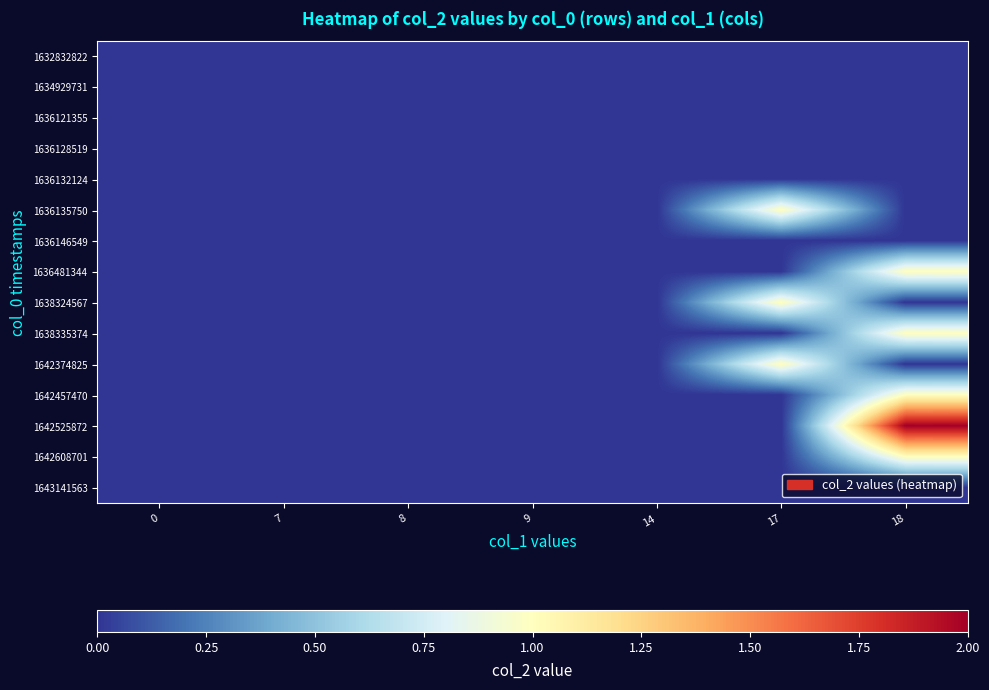

Which has a higher value, 17 or 0?

17